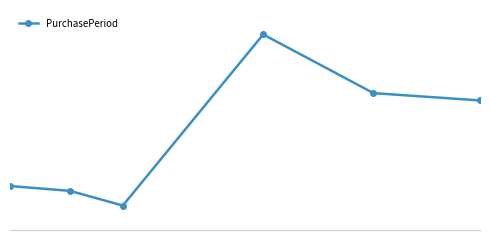

Is this an area chart (filled region under the line)?

No